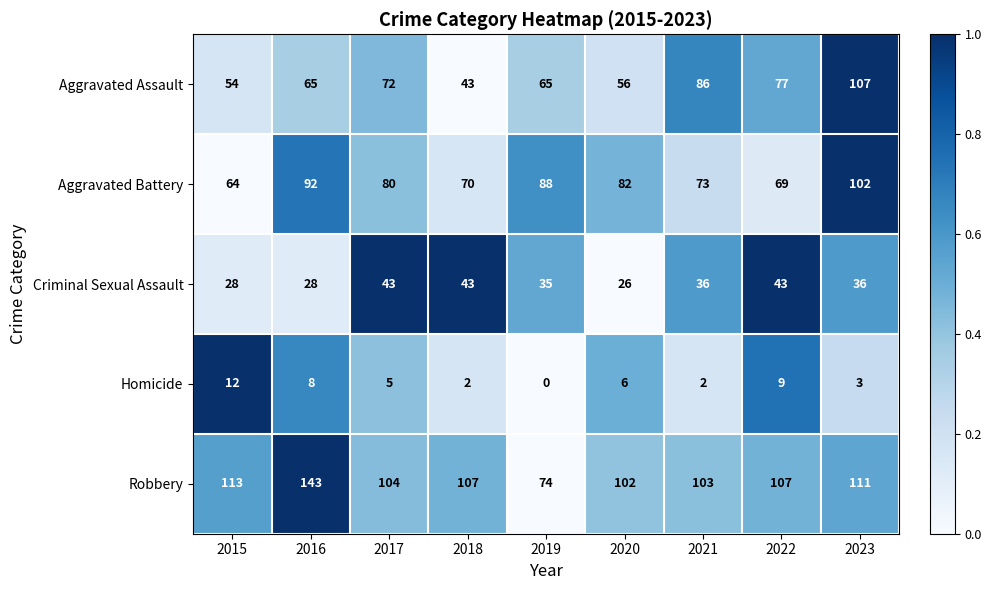

What is the difference between the maximum and minimum values in the Criminal Sexual Assault series?

17